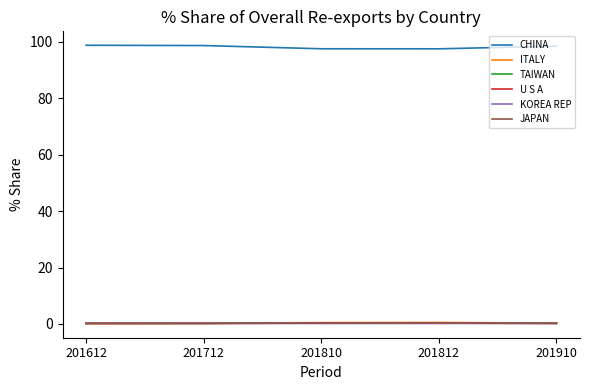

True or false: TAIWAN and CHINA intersect in this chart.

False